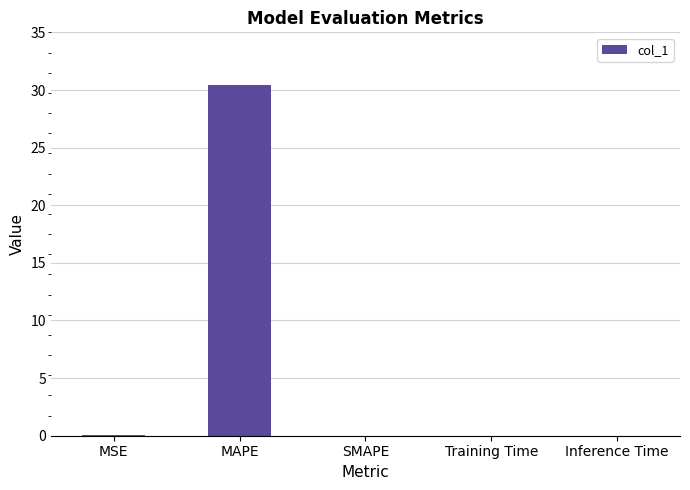

What is the maximum value shown in the chart?

30.4